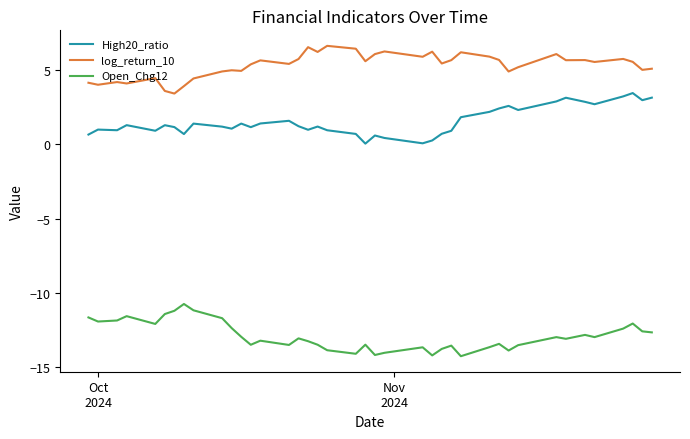

What is the lowest value of the Open_Chg12 series?

-14.2